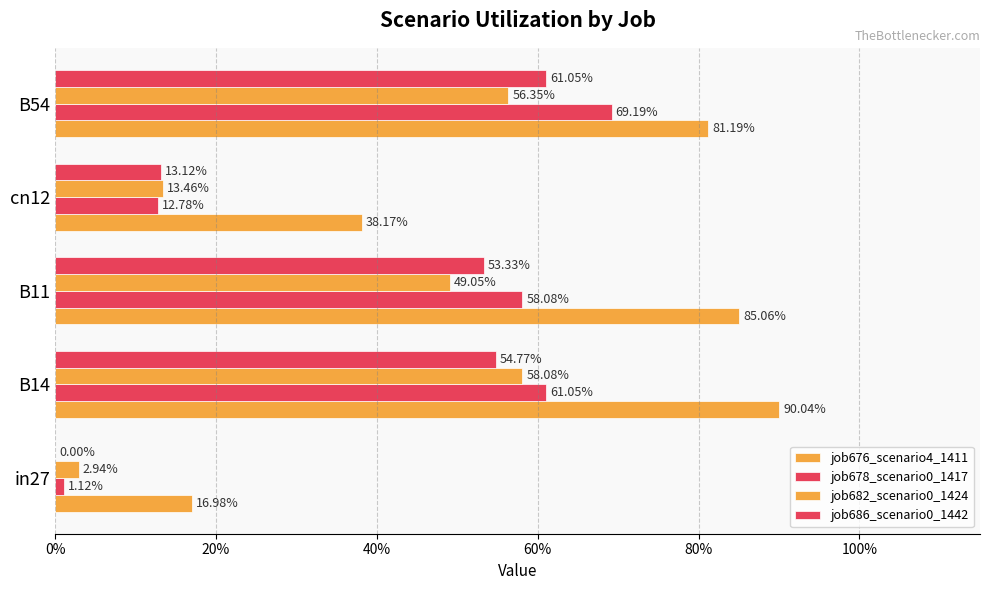

Reading left to right, what are all the values shown in this chart?

job676_scenario4_1411: 0.2	0.9	0.9	0.4	0.8
job678_scenario0_1417: 0.0	0.6	0.6	0.1	0.7
job682_scenario0_1424: 0.0	0.6	0.5	0.1	0.6
job686_scenario0_1442: 0.0	0.5	0.5	0.1	0.6